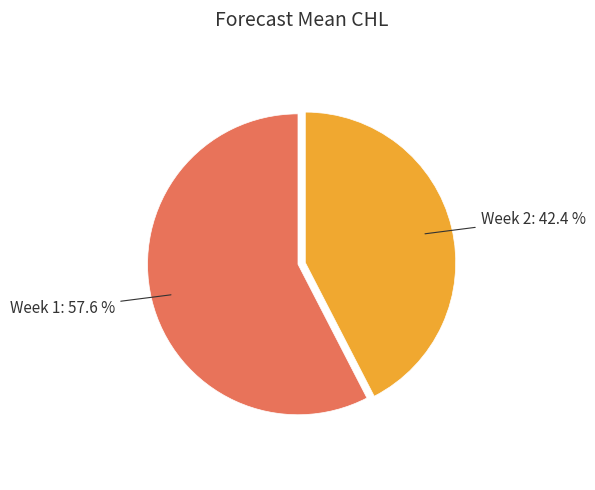

Is there any slice that represents more than half of the pie?

Yes